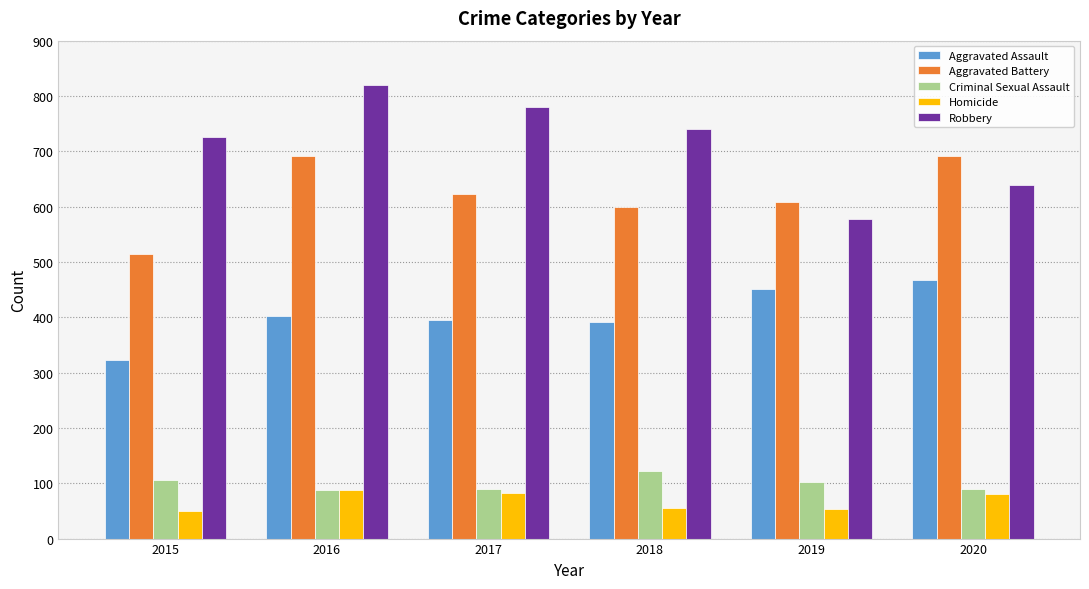

How many groups of bars are there?

6